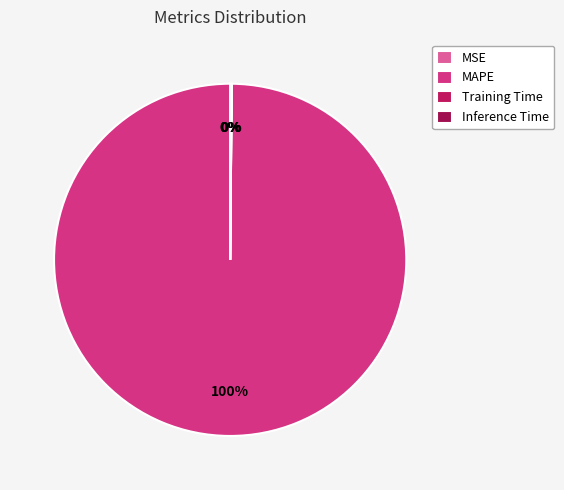

Does any single category account for the majority?

Yes